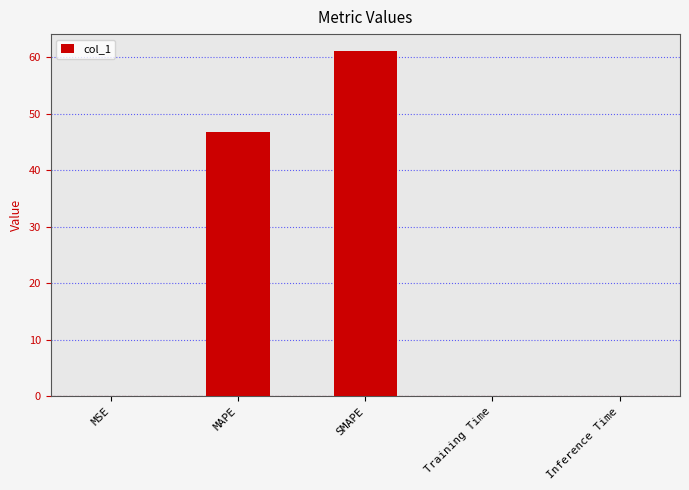

What is the greatest value displayed?

61.1